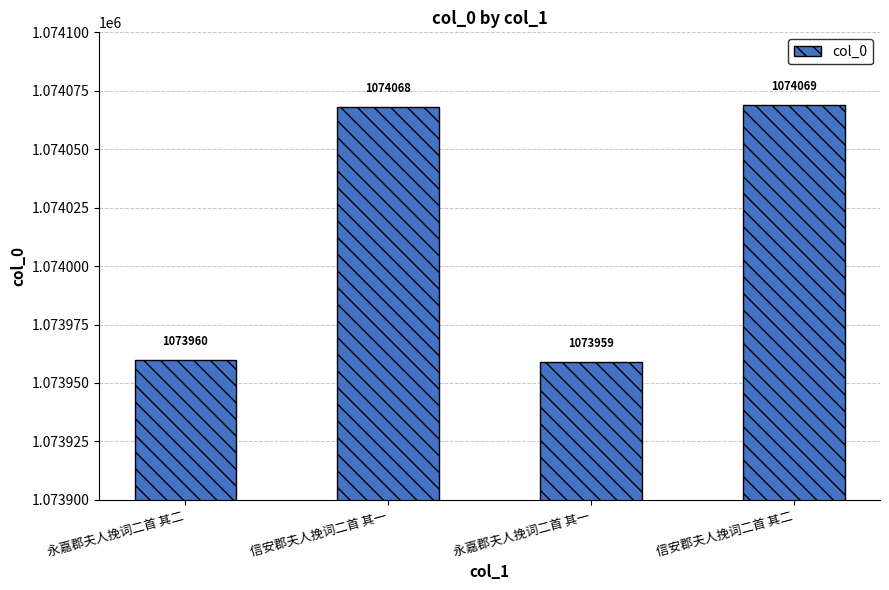

Is it true that the value at 信安郡夫人挽词二首 其二 is 1074069?

True